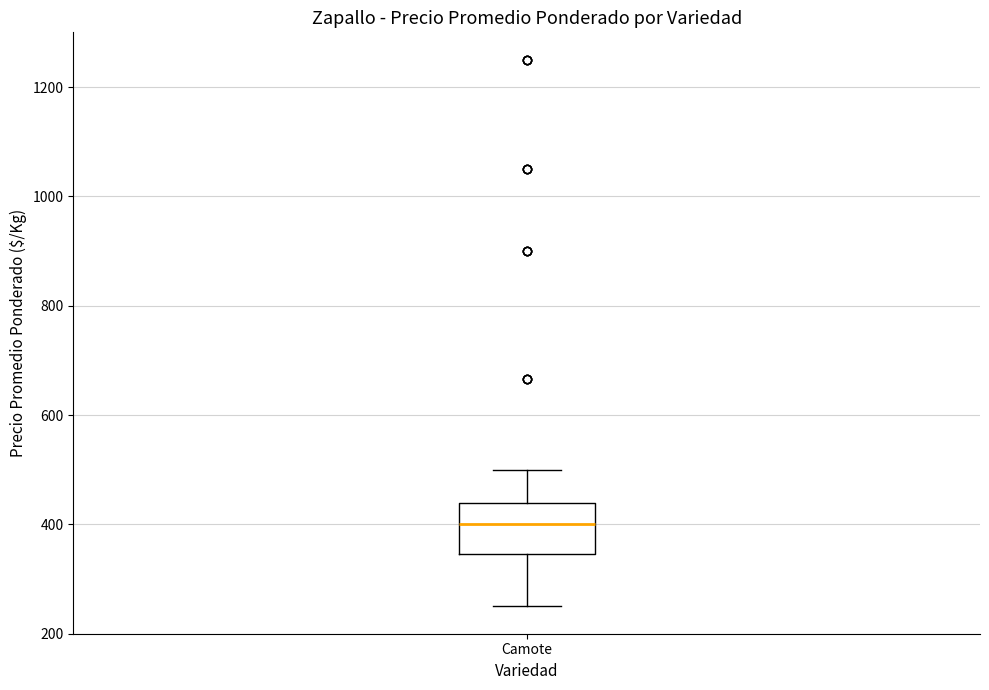

Where is the upper edge of the box for Camote on the y-axis? The values are not printed on the chart, so give them approximately, as read against the axis.

440